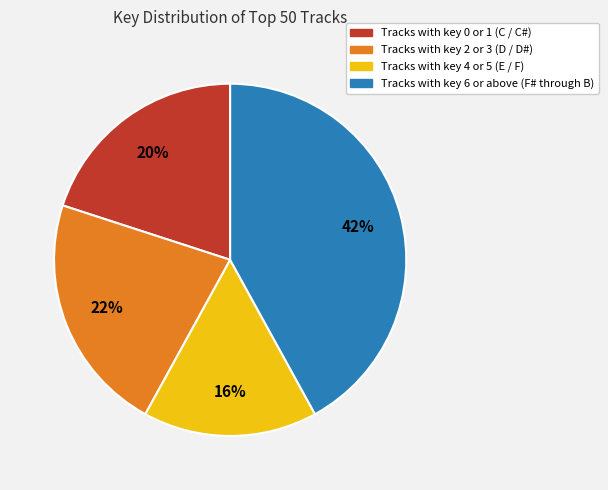

To the nearest percent, what is the difference between the largest and smallest slice percentages?

26%